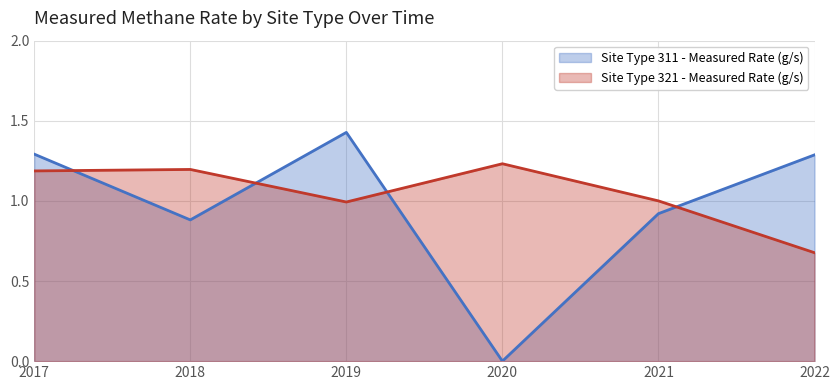

How many lines are shown in the chart?

2